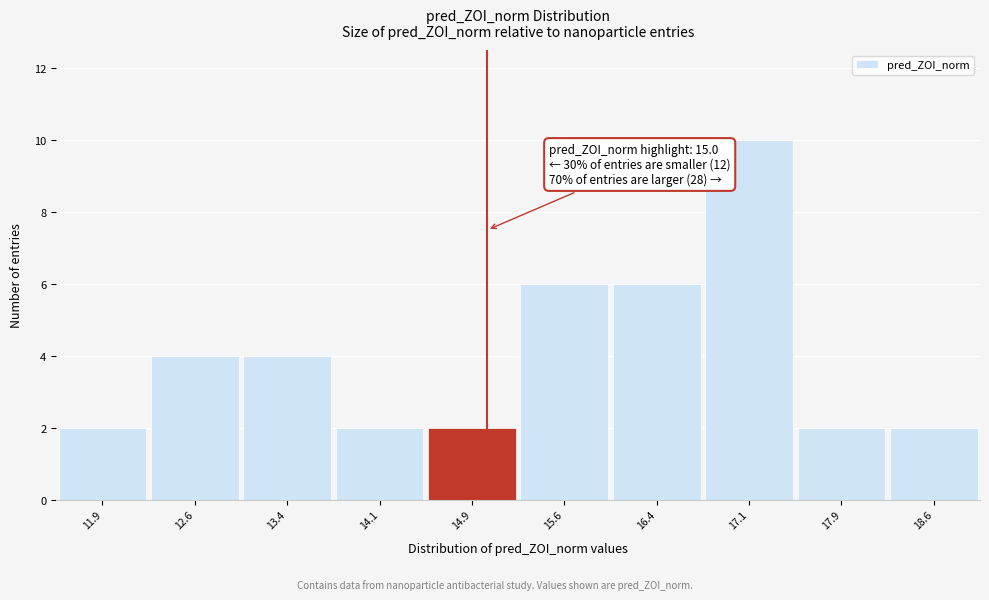

Over which range of the x-axis is the bar tallest?

16.75 to 17.50